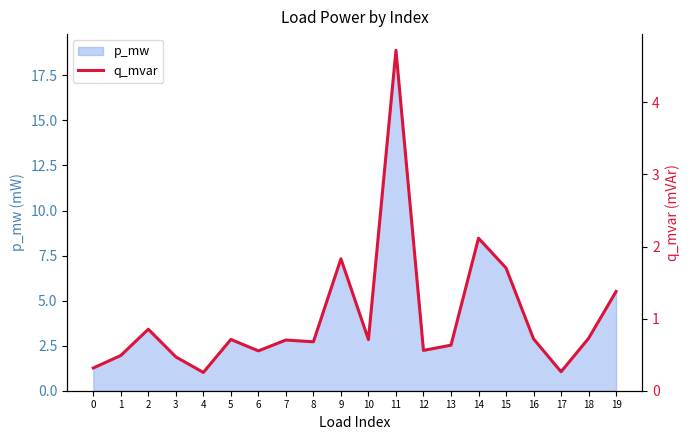

What value does the data have at 12?

0.6